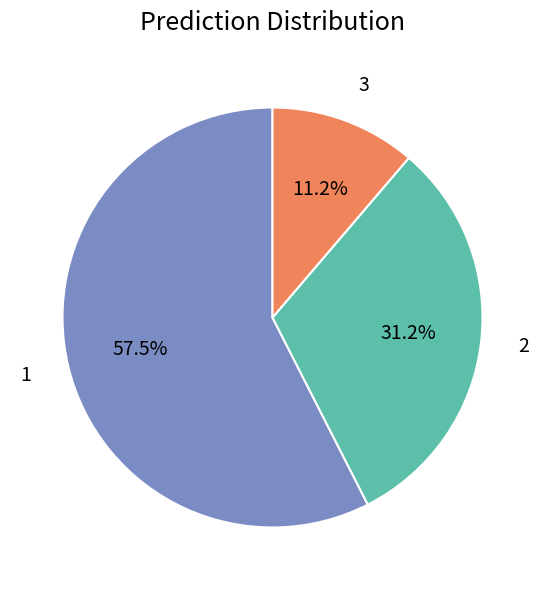

How many segments does this pie chart have?

3